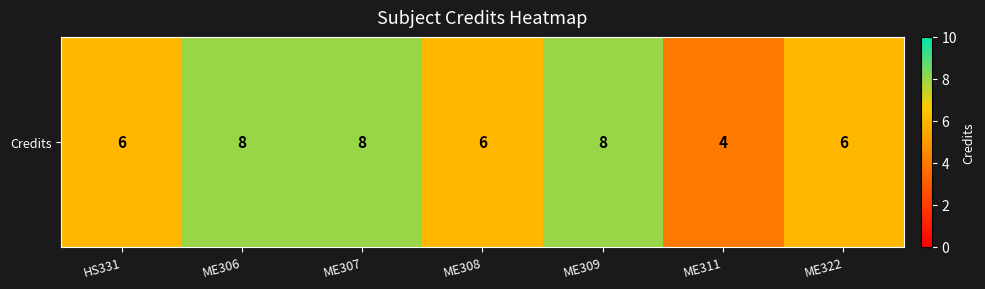

What is the maximum value shown in the chart?

8